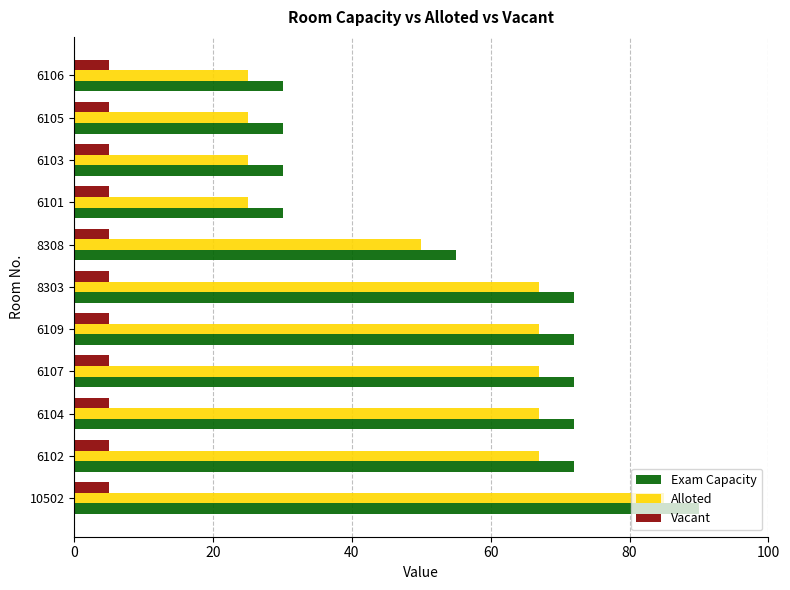

True or false: Vacant has a value of 5 at 6106.

True